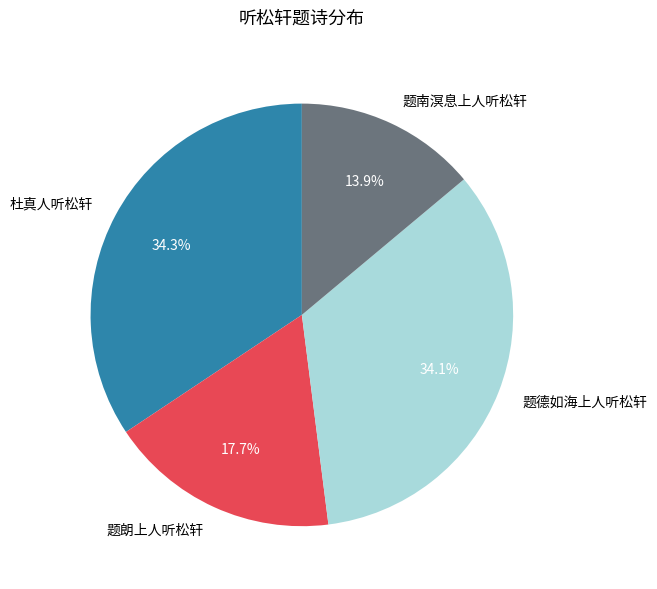

Which category has the smallest portion of the pie?

题南溟息上人听松轩